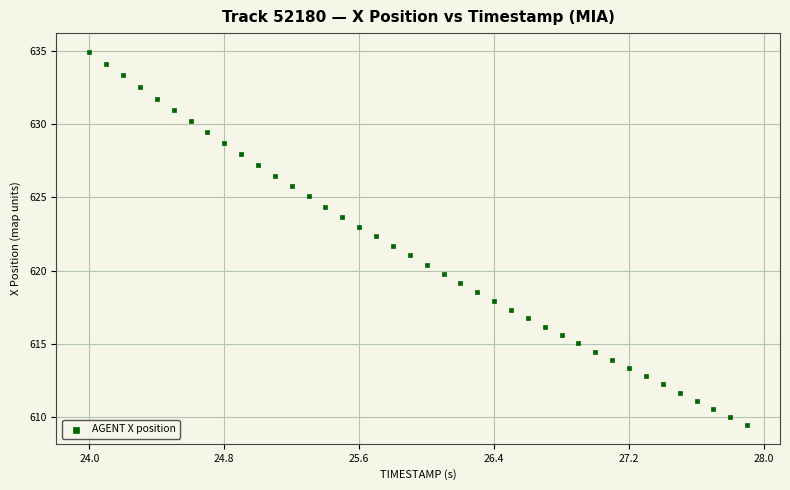

What is the range of Y values (max minus min)?

25.5